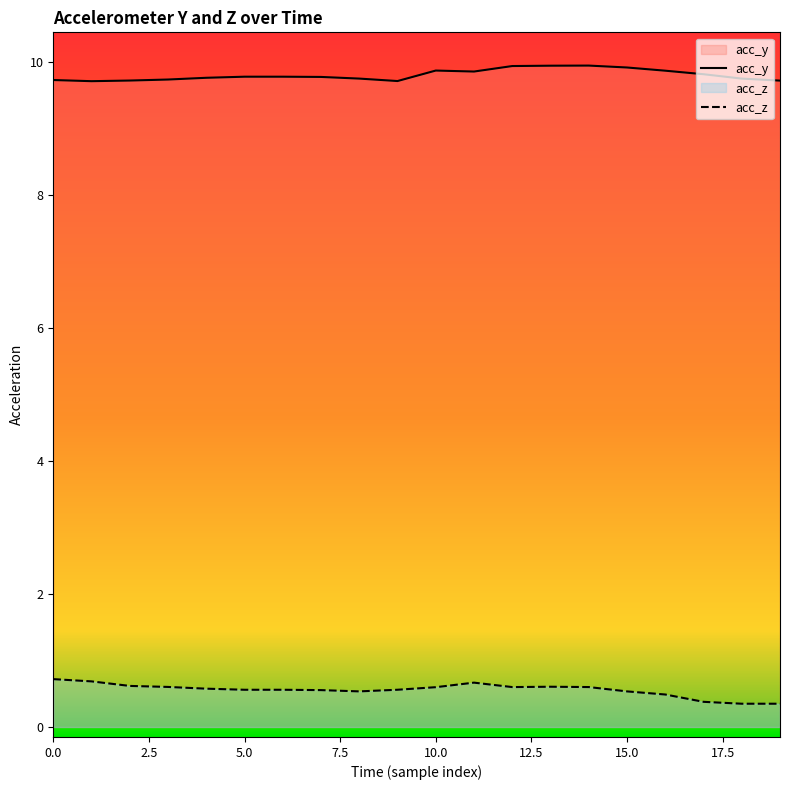

Which label corresponds to the smallest value in the chart?

18